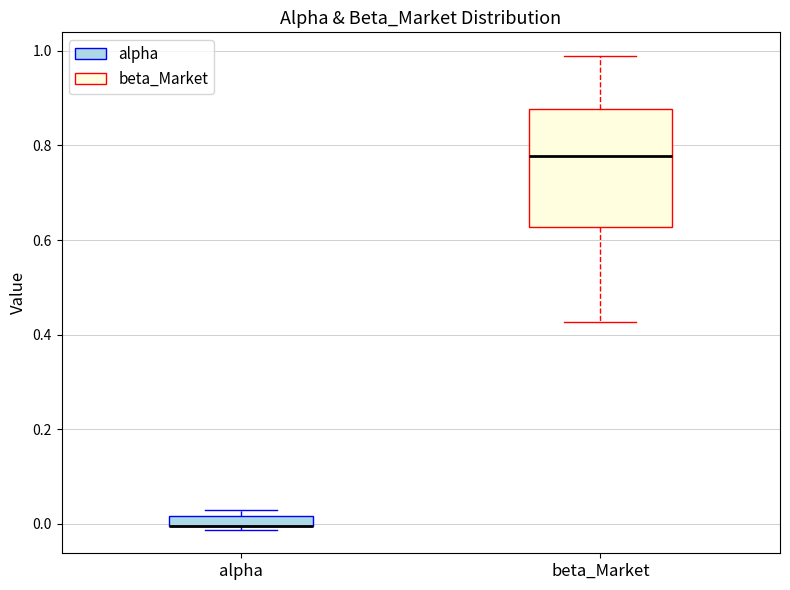

Where is the lower edge of the box for alpha on the y-axis? The values are not printed on the chart, so give them approximately, as read against the axis.

0.00